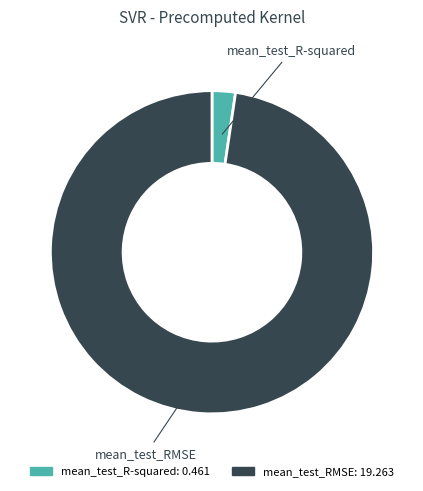

Does mean_test_RMSE account for over 50% of the chart?

Yes